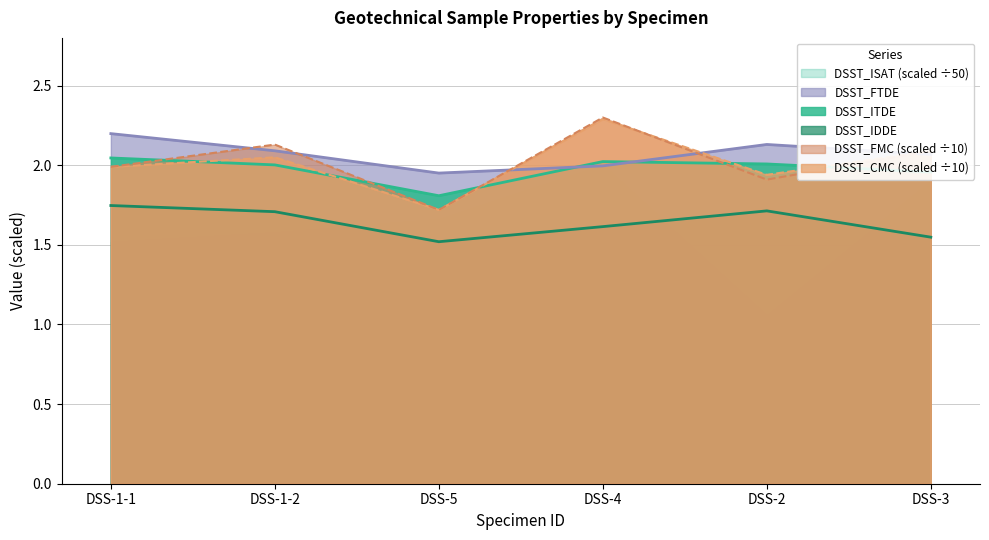

How many interior local peaks does the DSST_FTDE series have?

1